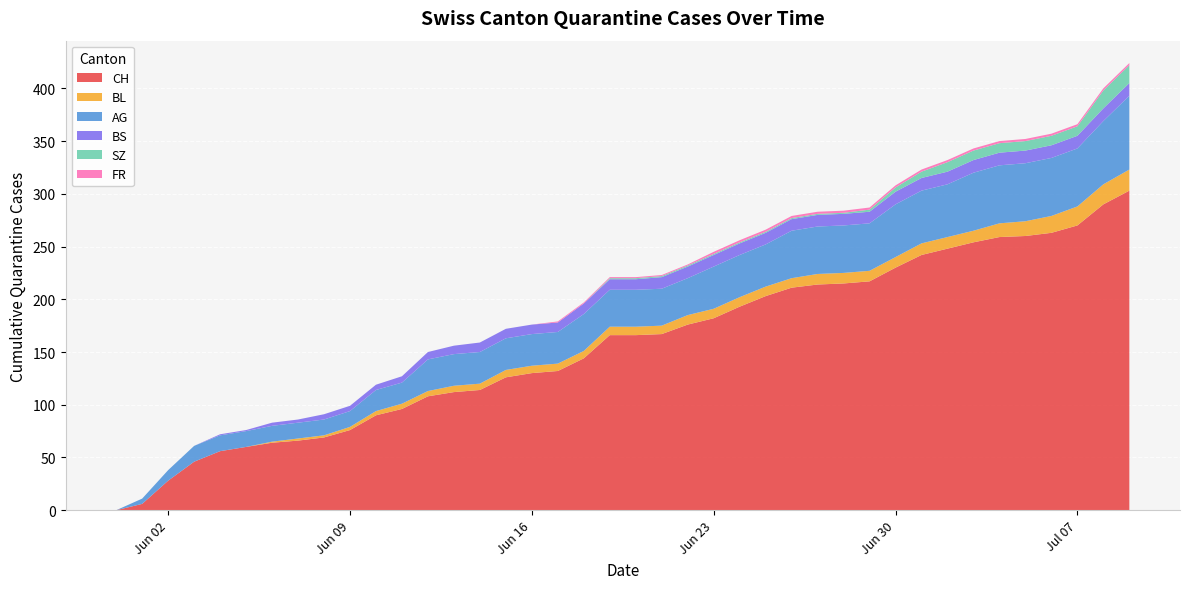

Reading left to right, transcribe all the data shown in this chart.

CH: 0	6	28	46	56	60	64	66	69	76	90	96	108	112	114	126	130	132	144	166	166	167	176	182	193	203	211	214	215	217	230	242	248	254	259	260	263	270	290	303
BL: 0	0	0	0	0	0	1	2	2	3	4	5	5	6	6	7	7	7	7	8	8	8	9	9	9	9	9	10	10	10	10	11	11	11	13	14	16	18	19	20
AG: 0	5	10	15	15	15	15	15	15	15	20	20	30	30	30	30	30	30	35	35	35	35	35	40	40	40	45	45	45	45	50	50	50	55	55	55	55	55	60	70
BS: 0	0	0	0	1	1	3	3	5	5	5	6	7	8	9	9	9	9	10	10	10	11	11	11	11	11	11	11	11	11	12	12	12	12	12	12	12	12	12	12
SZ: 0	0	0	0	0	0	0	0	0	0	0	0	0	0	0	0	0	0	0	1	1	1	1	1	1	1	1	1	1	2	4	6	9	9	9	9	9	9	17	17
FR: 0	0	0	0	0	0	0	0	0	0	0	0	0	0	0	0	0	1	1	1	1	1	1	2	2	2	2	2	2	2	2	2	2	2	2	2	2	2	2	2